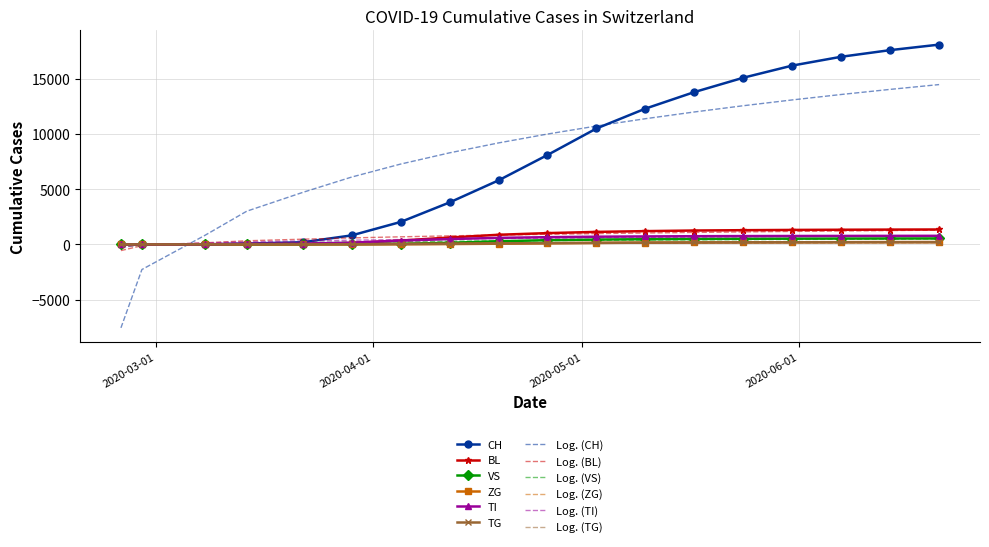

Which series has the largest range (max minus min)?

Log. (CH)